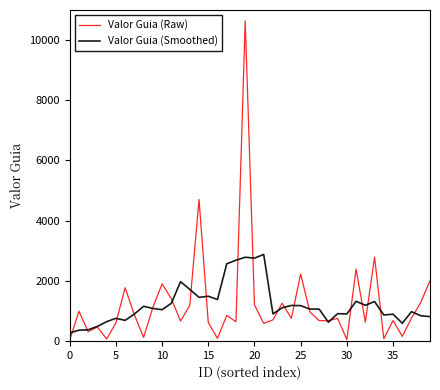

Is this an area chart (filled region under the line)?

No